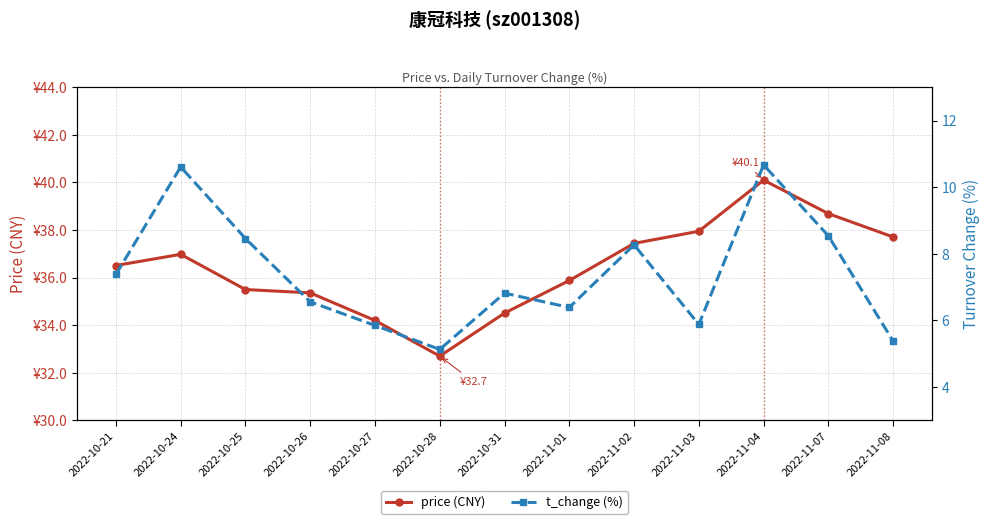

Is it true that t_change (%) equals 10.9 at 2022-10-26?

False